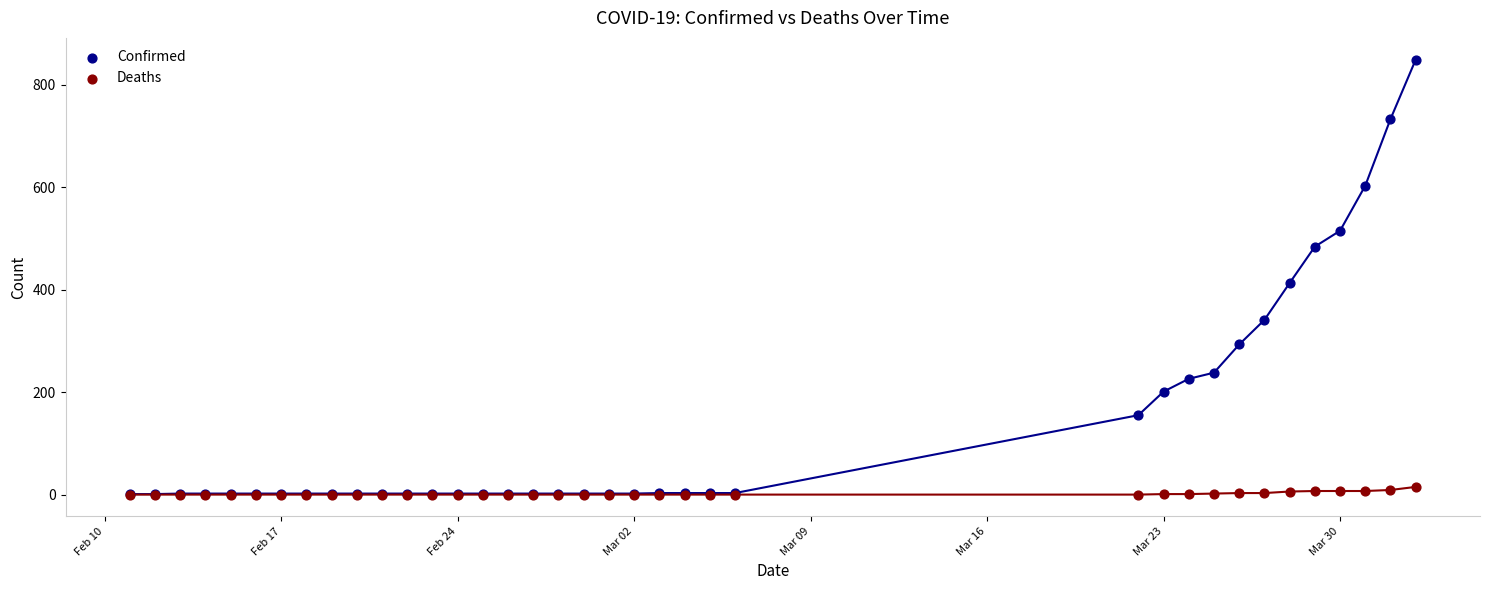

Across all series, what Y value is closest to 424?

413